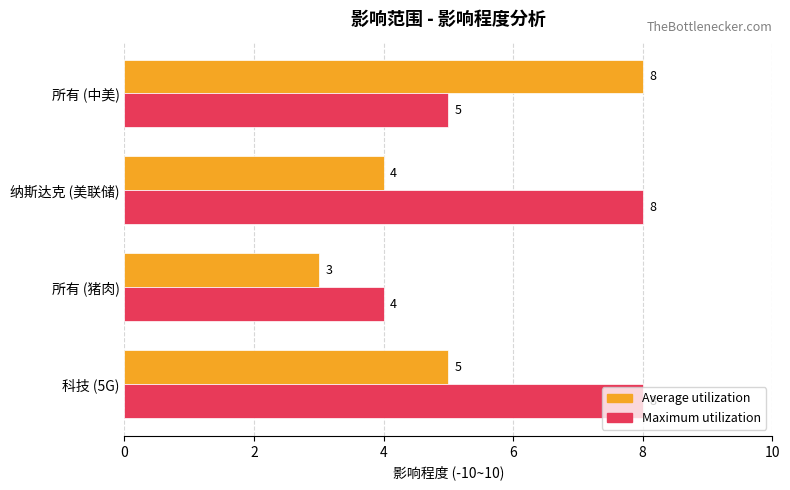

What is the smallest value displayed?

3